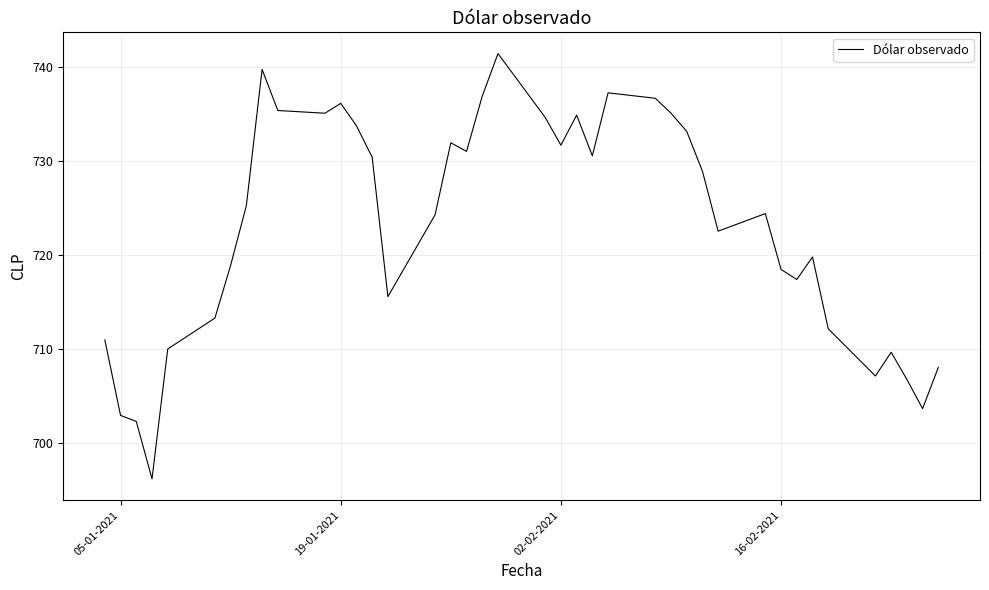

What is the smallest value displayed?

696.2